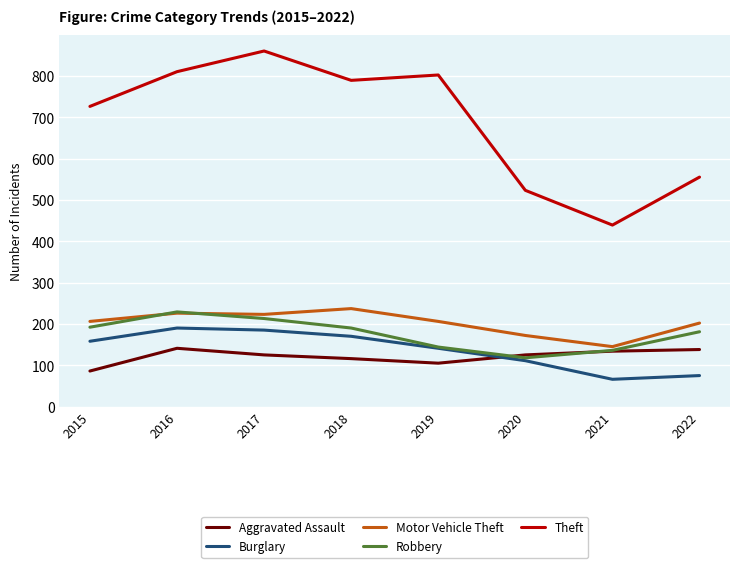

Is the value of Burglary at 2017 greater than the value of Theft at 2021?

No